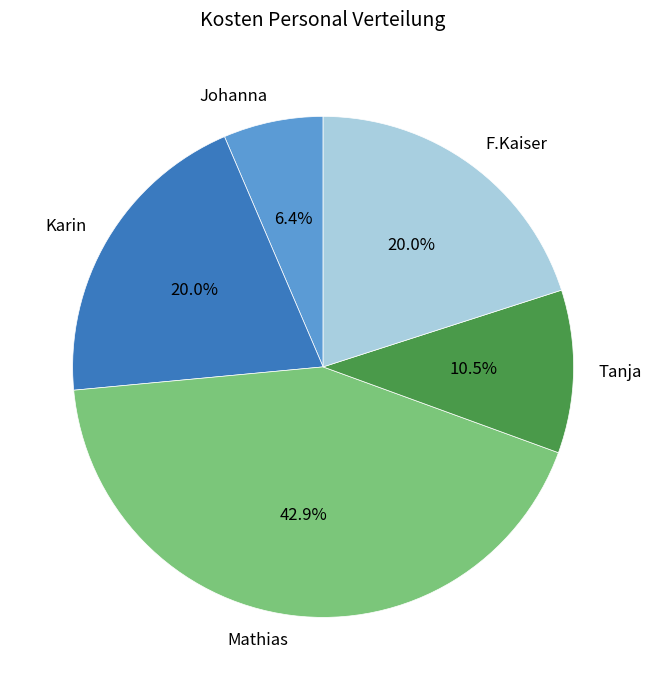

Approximately how many times larger is the value at Mathias compared to F.Kaiser?

2.1